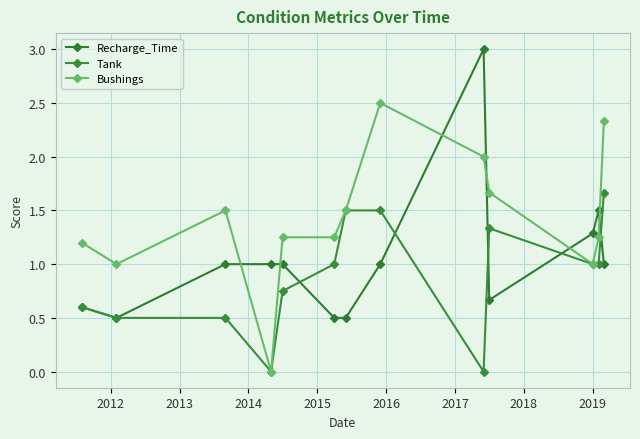

How many lines are shown in the chart?

3